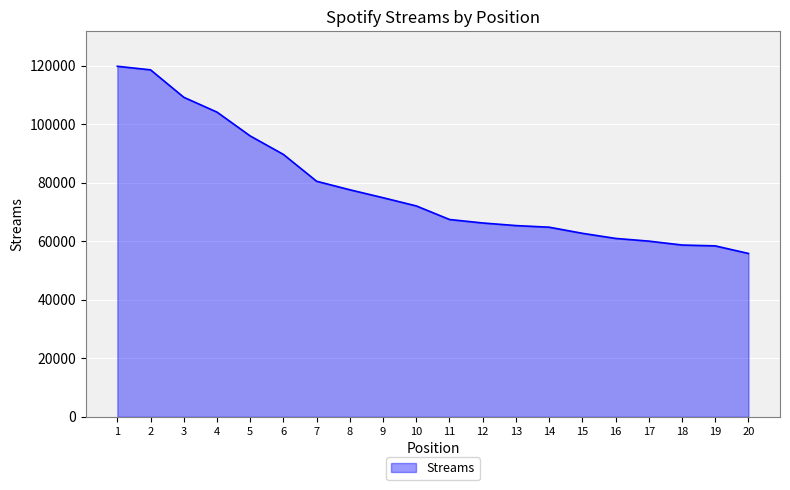

Is it true that the value at 12 is 66286?

True